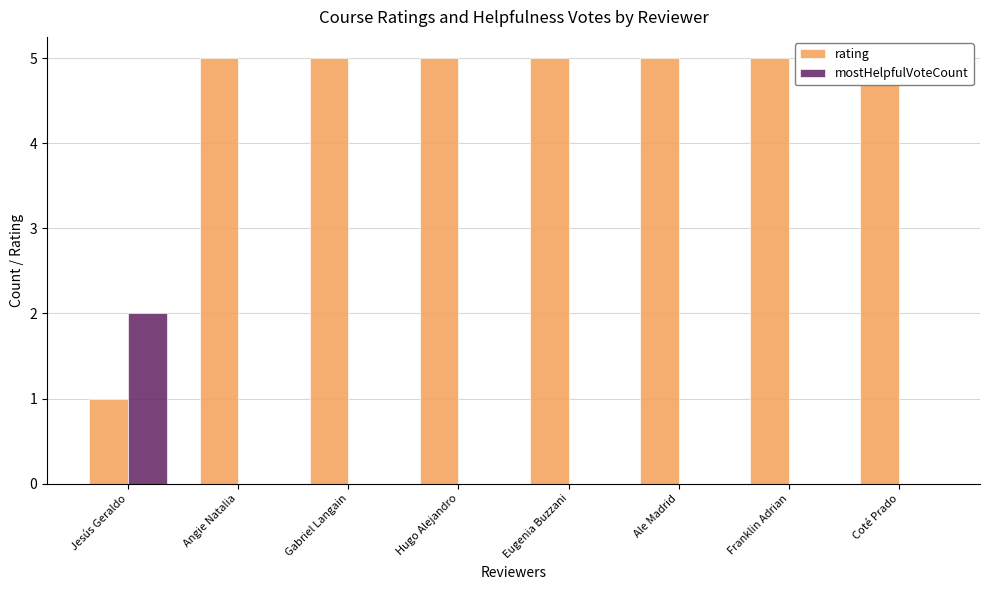

Count the number of categories in the chart.

8